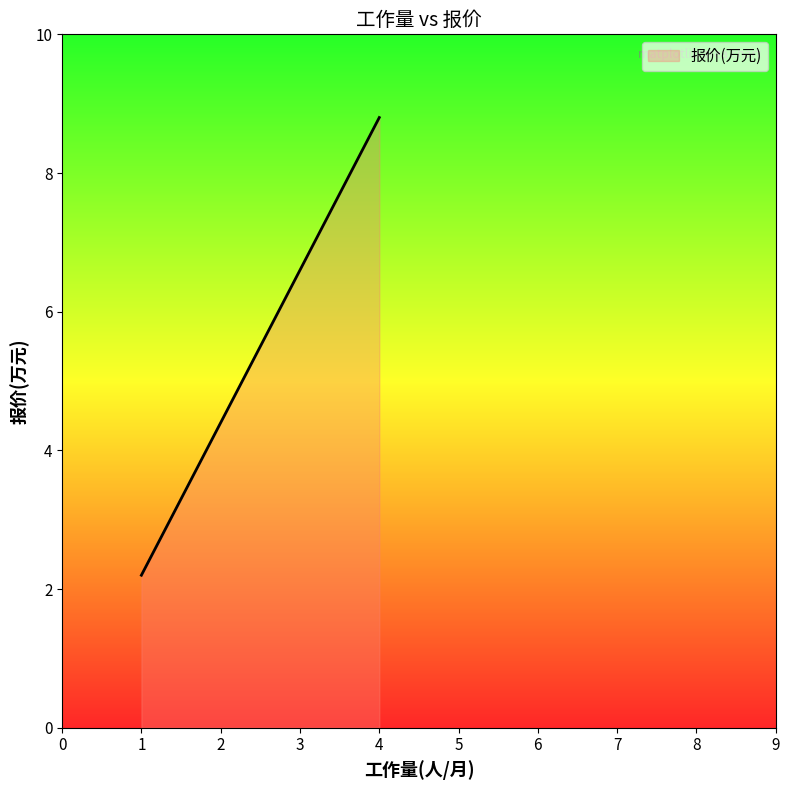

True or false: the data shows 3.4 at 1.

False